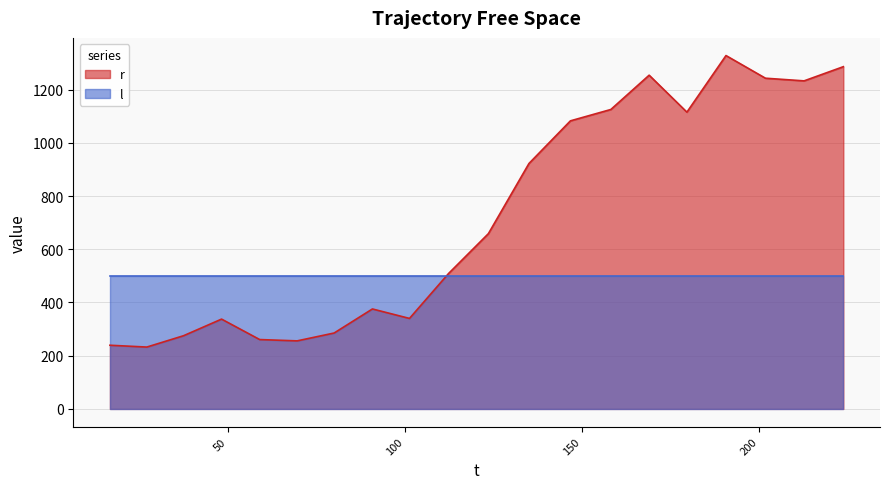

Count the number of categories in the chart.

20